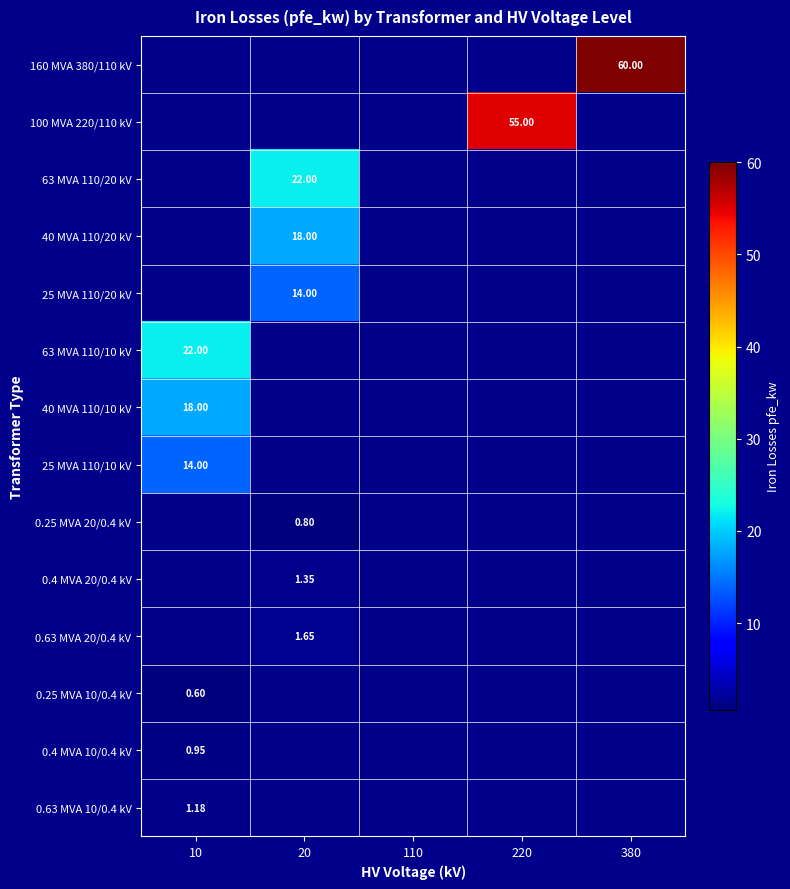

What is the difference between the highest and lowest values at 380?

60.0